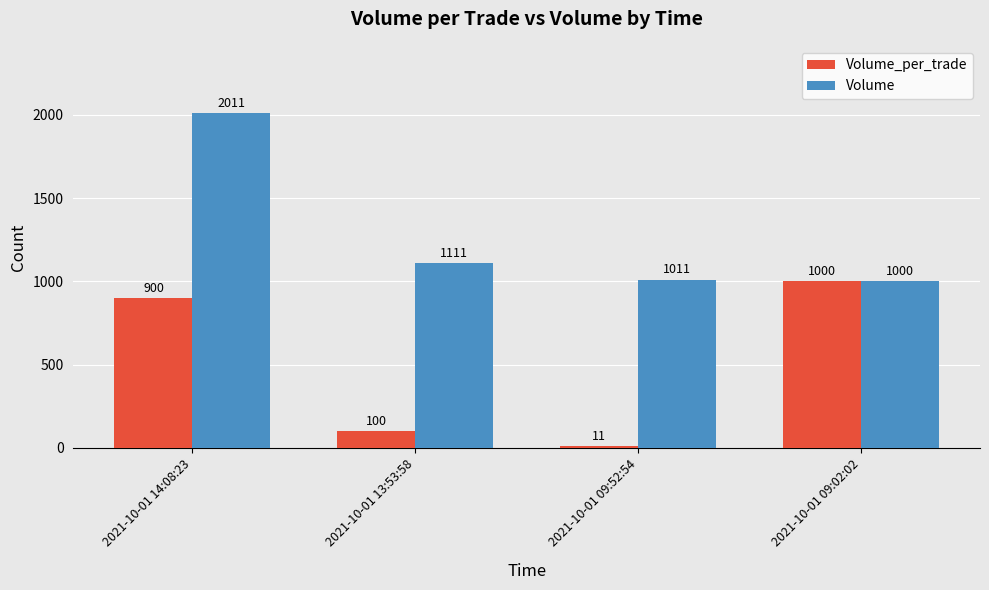

Is it true that Volume_per_trade equals 1000 at 2021-10-01 09:02:02?

True